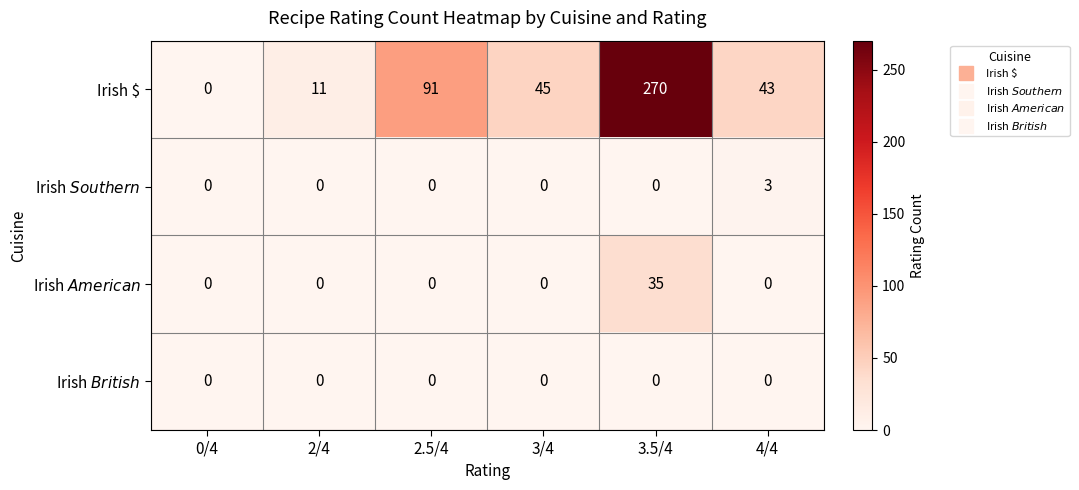

What is the difference between the Irish $ values at 0/4 and 2/4?

11